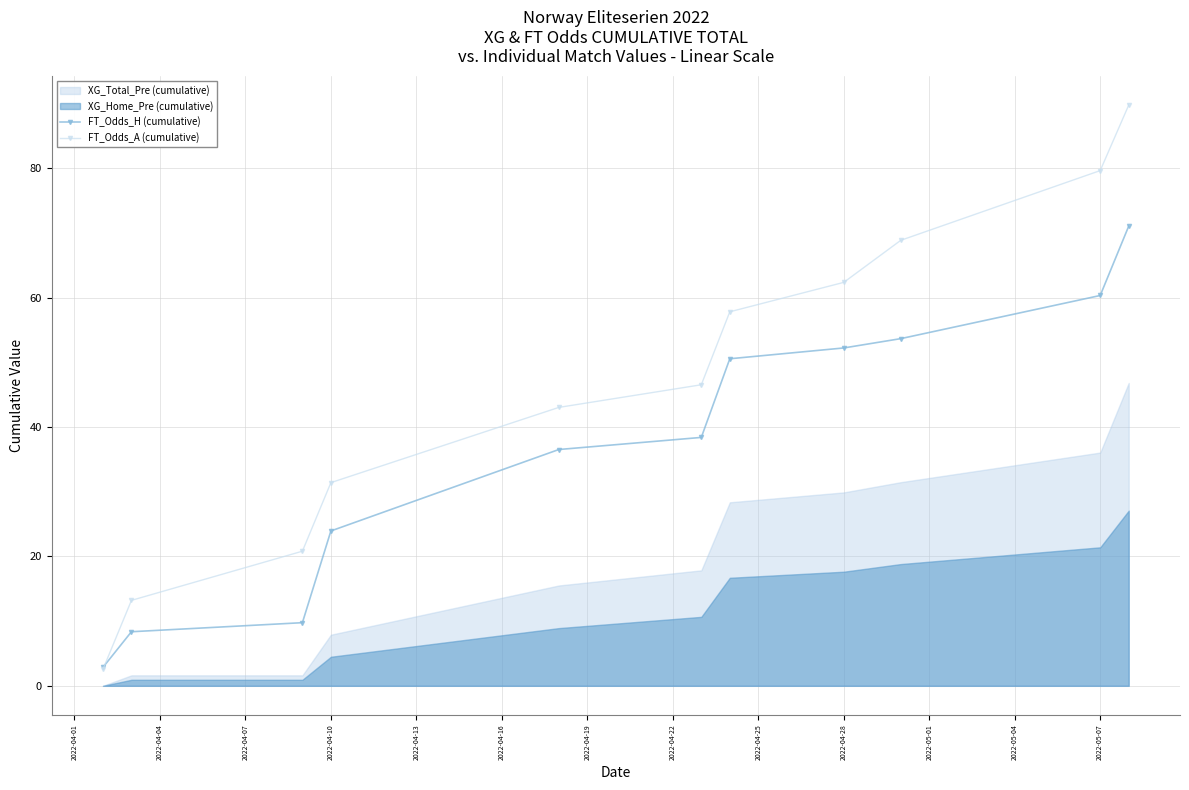

What is the highest value of the FT_Odds_A (cumulative) series?

89.8